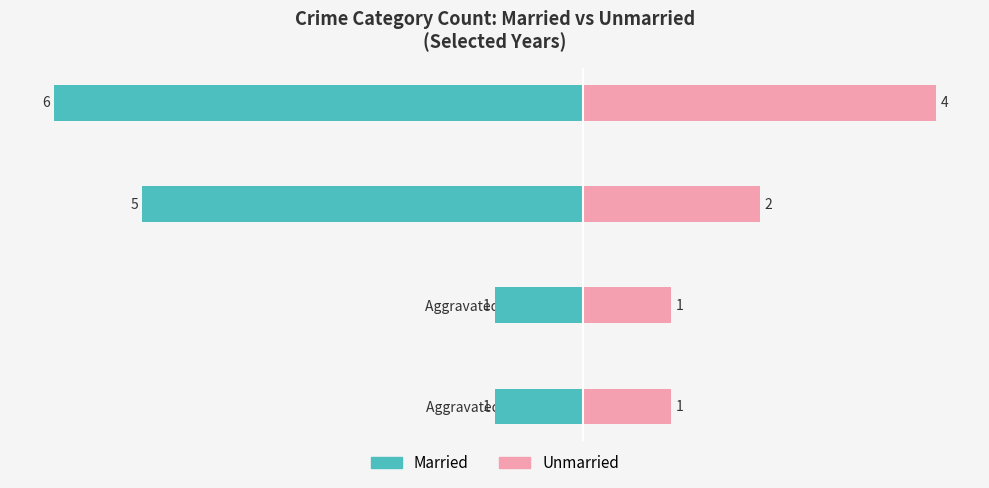

Which has a higher value, Total or Robbery?

Robbery